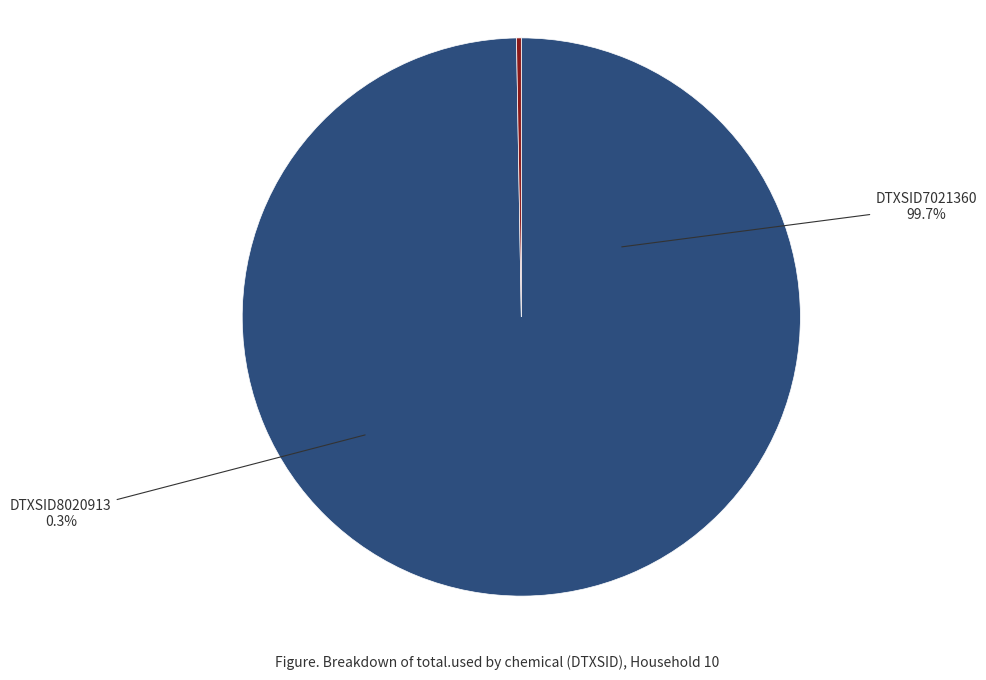

True or false: DTXSID8020913 accounts for 1% of the total.

False